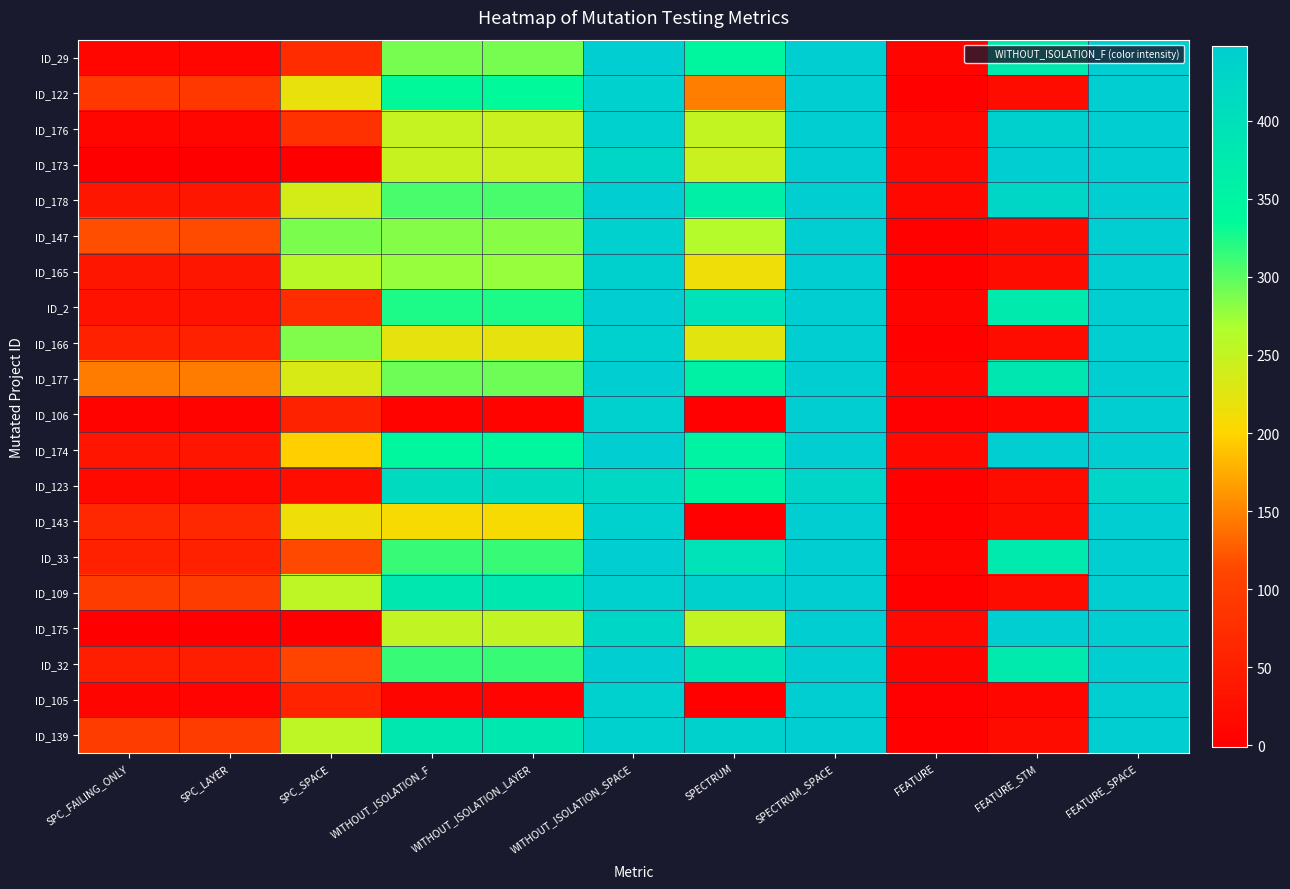

What is the greatest value displayed?

448